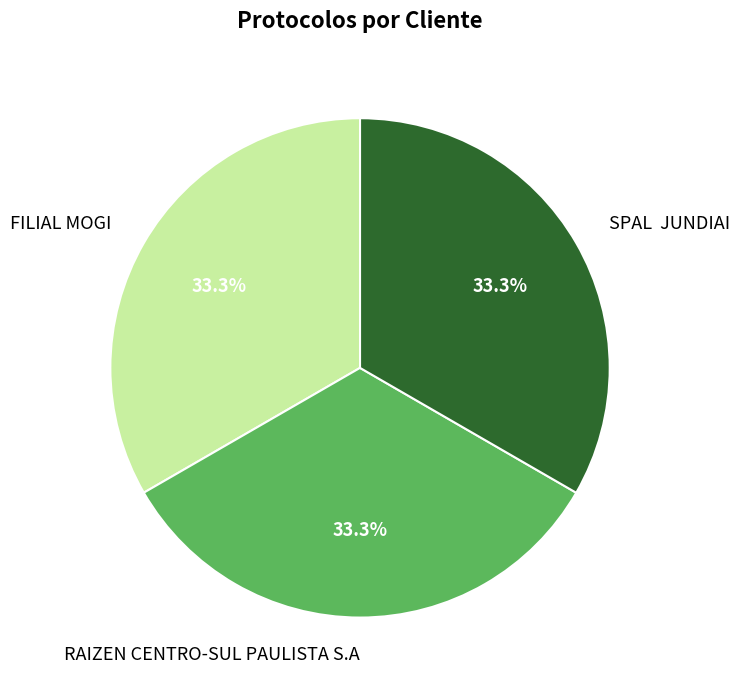

To the nearest percent, what percentage of the pie is RAIZEN CENTRO-SUL PAULISTA S.A?

33%